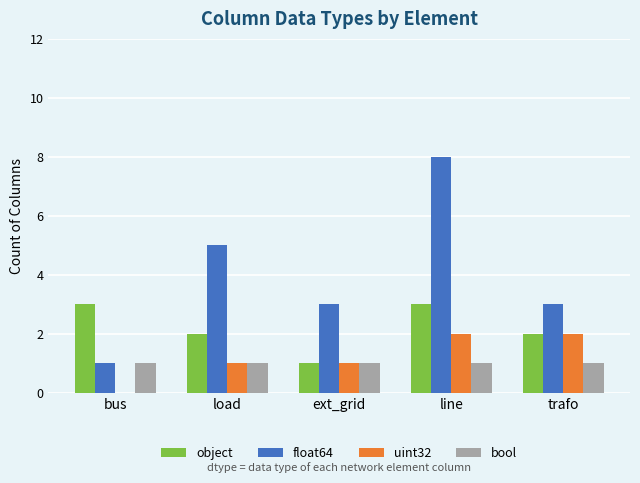

Which series changed the most between line and trafo?

float64